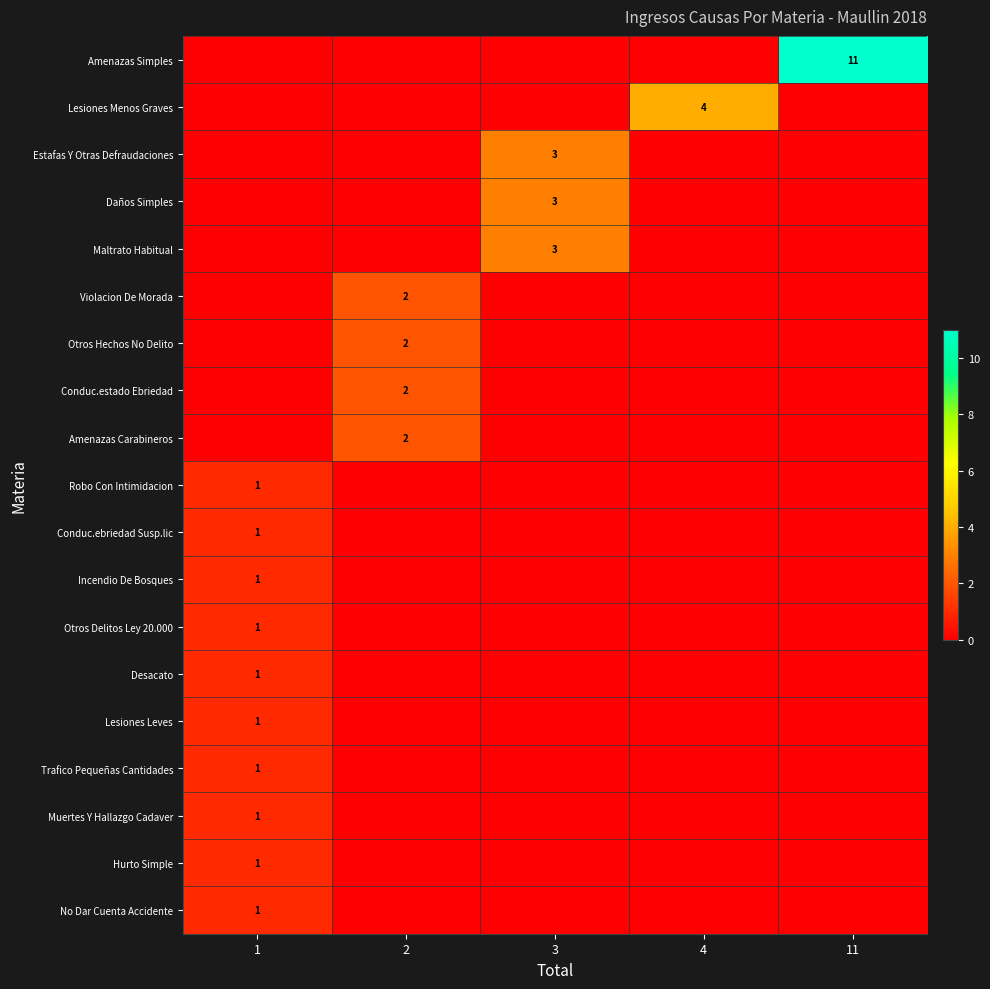

What is the difference between the highest and lowest values at 11?

11